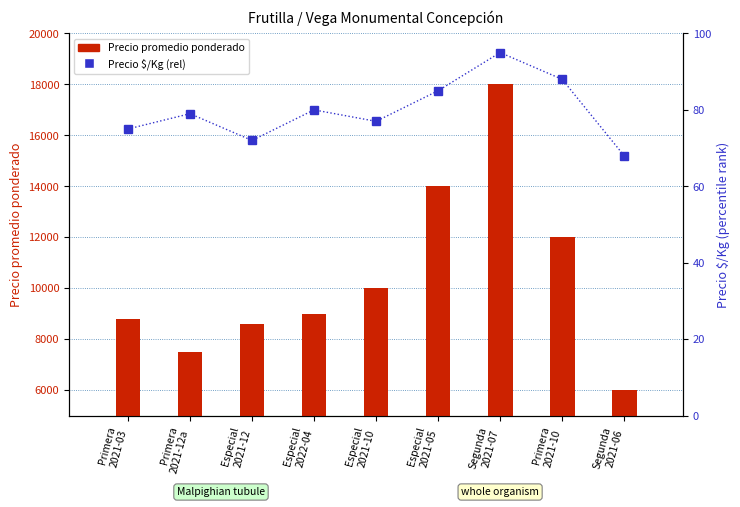

Which label corresponds to the smallest value in the chart?

Segunda
2021-06